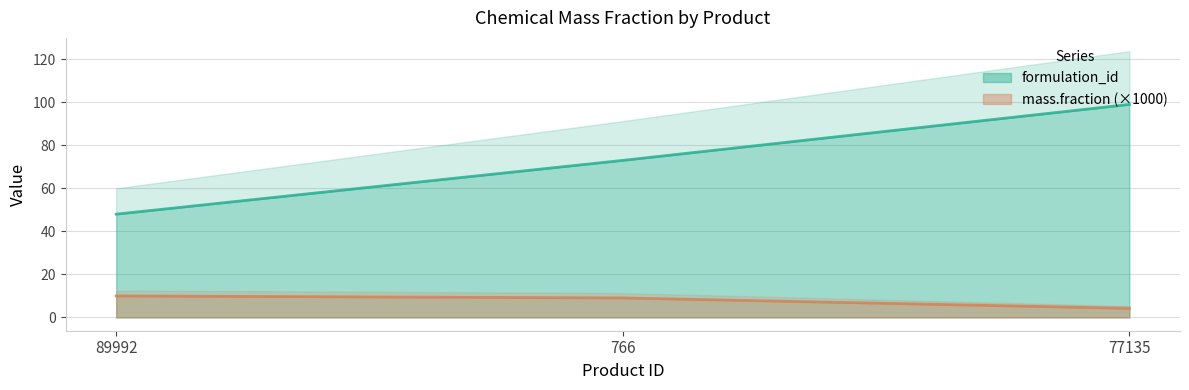

Is the value of formulation_id at 766 greater than the value of mass.fraction at 77135?

Yes